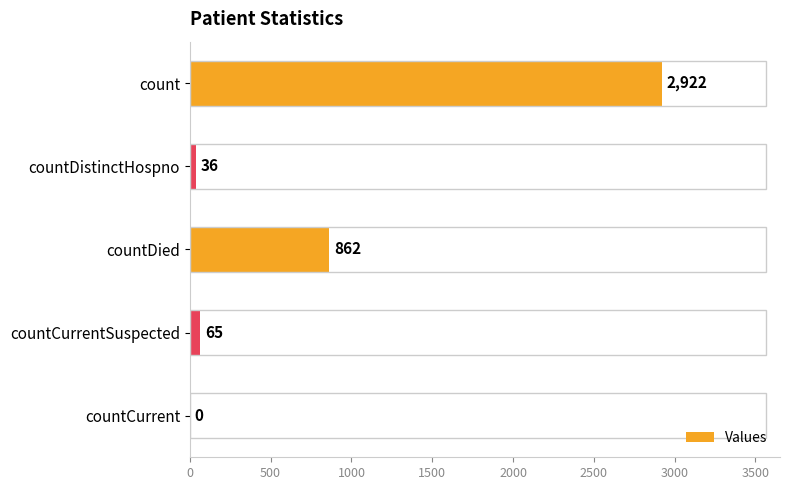

Is it true that the value at countDistinctHospno is 36?

True